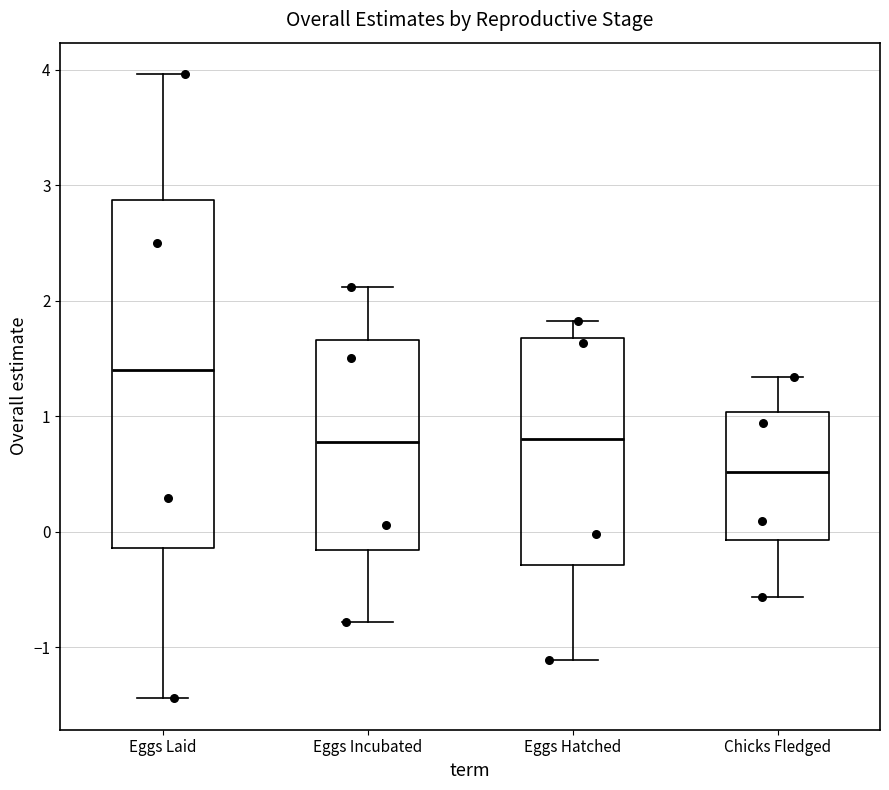

Which box's median line is the highest?

Eggs Laid